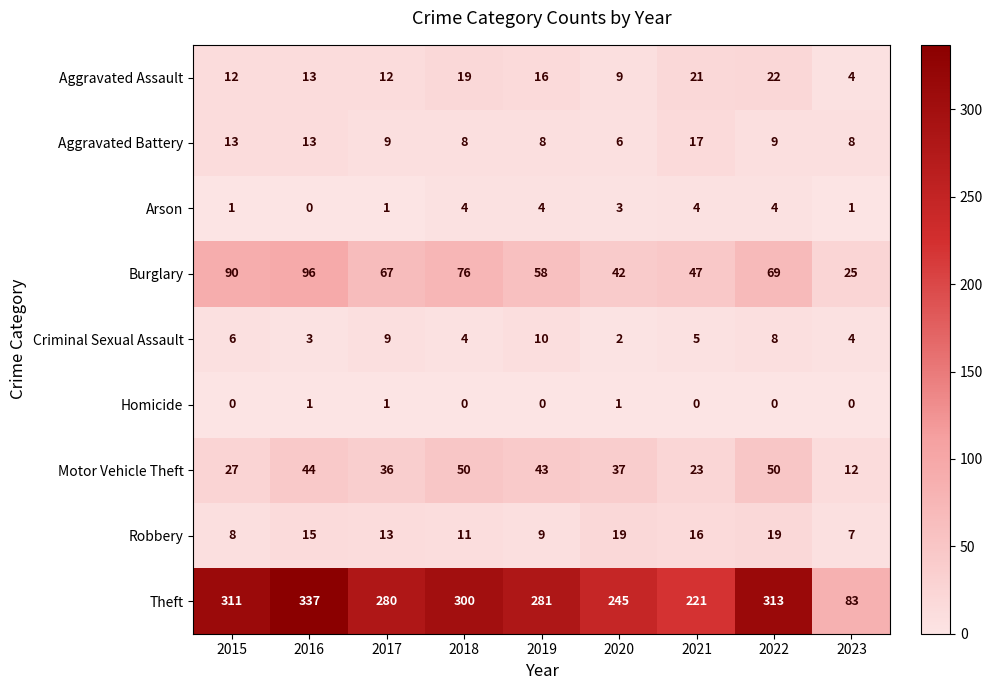

What value does the Burglary series have at 2017, to the nearest 5?

65